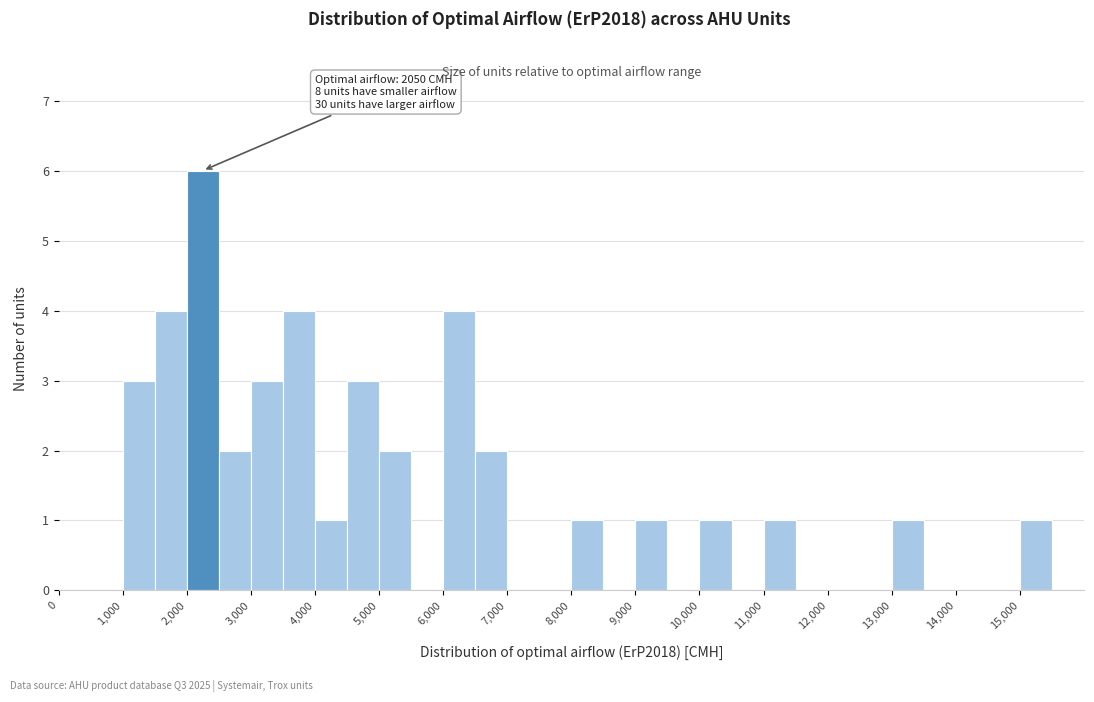

Which range on the x-axis has the tallest bar?

2000 to 2500